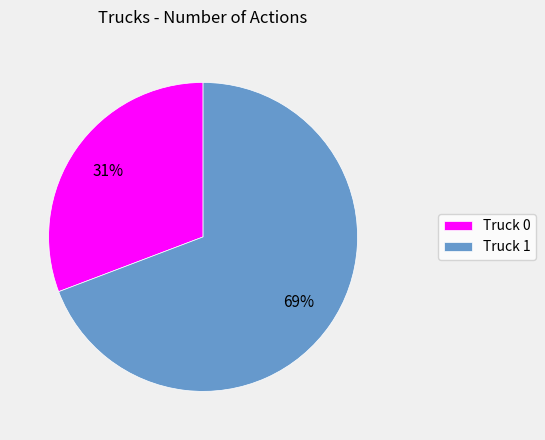

Count the number of slices in the pie.

2